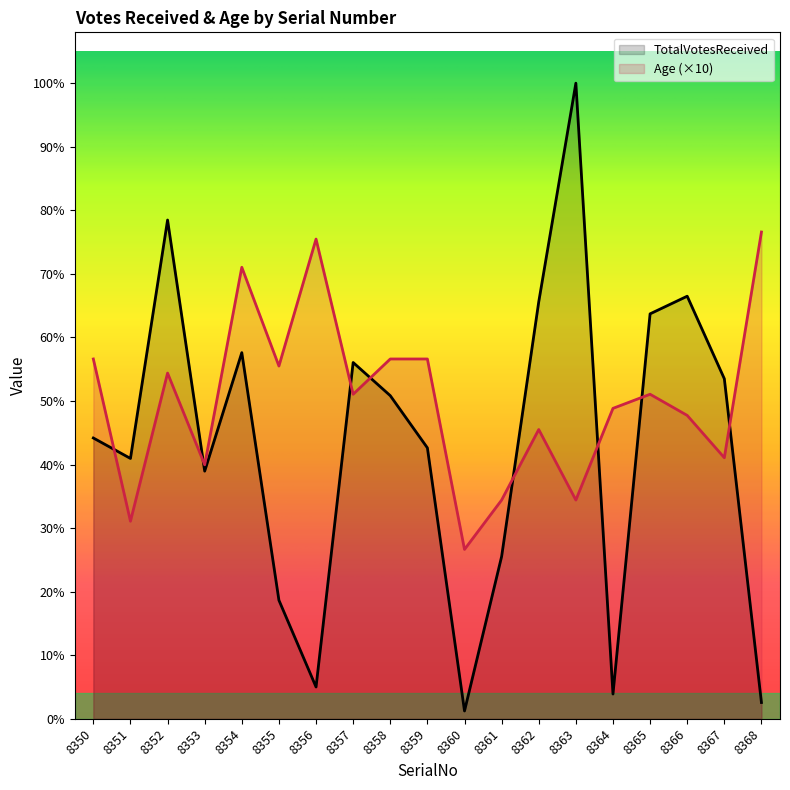

Read the TotalVotesReceived value at 8350, to the nearest 10.

400